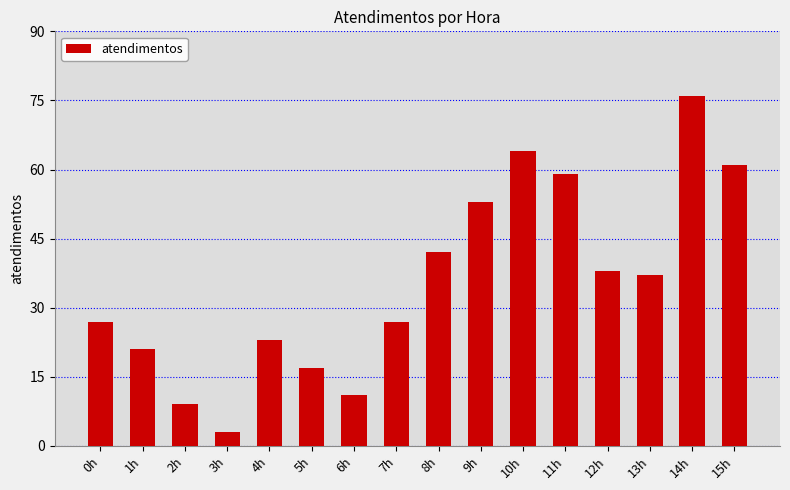

What is the greatest value displayed?

76